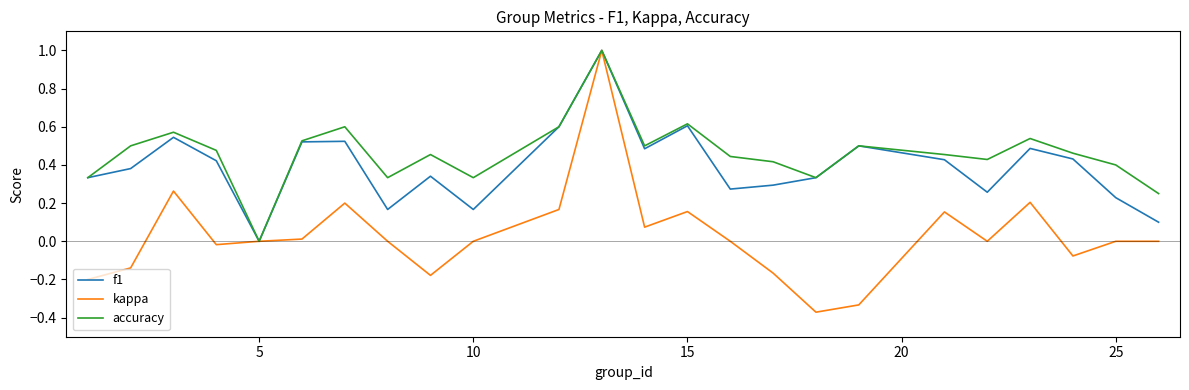

Which series has the largest total across all categories?

accuracy